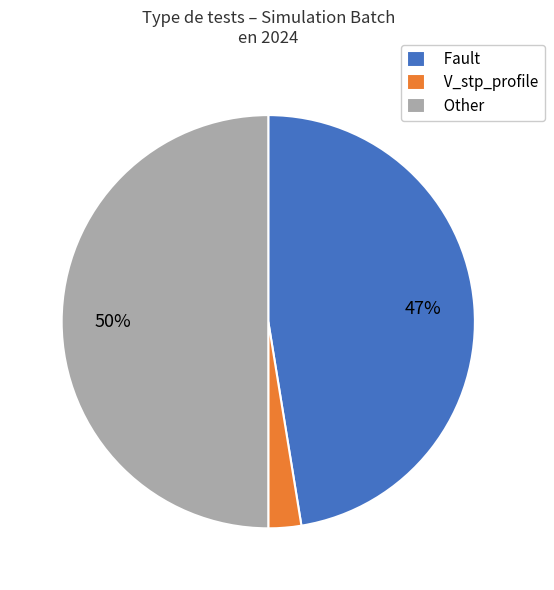

Does V_stp_profile represent more than half of the total?

No